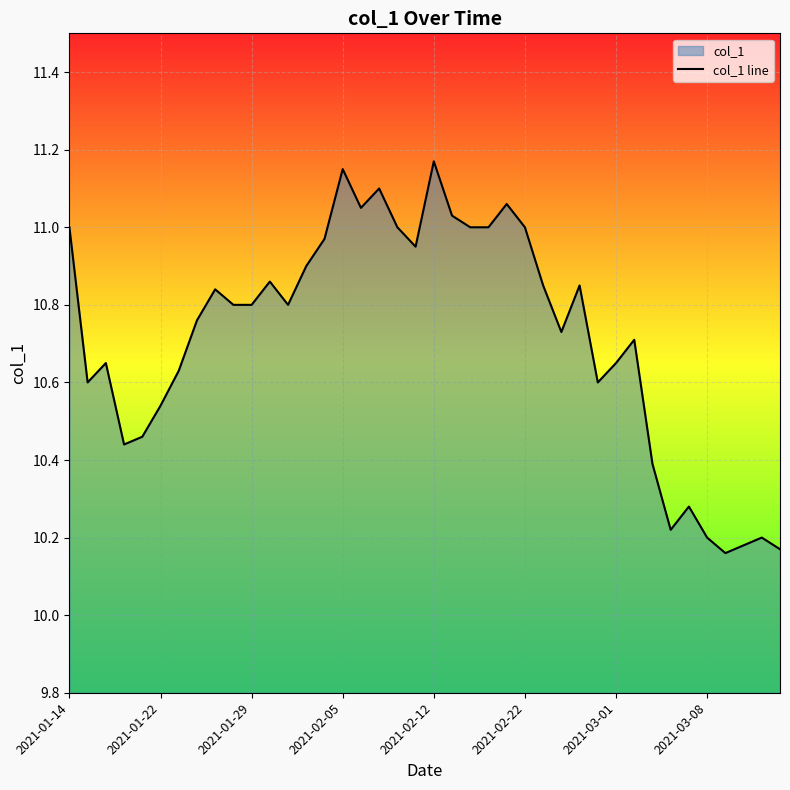

What is the average value?

10.7